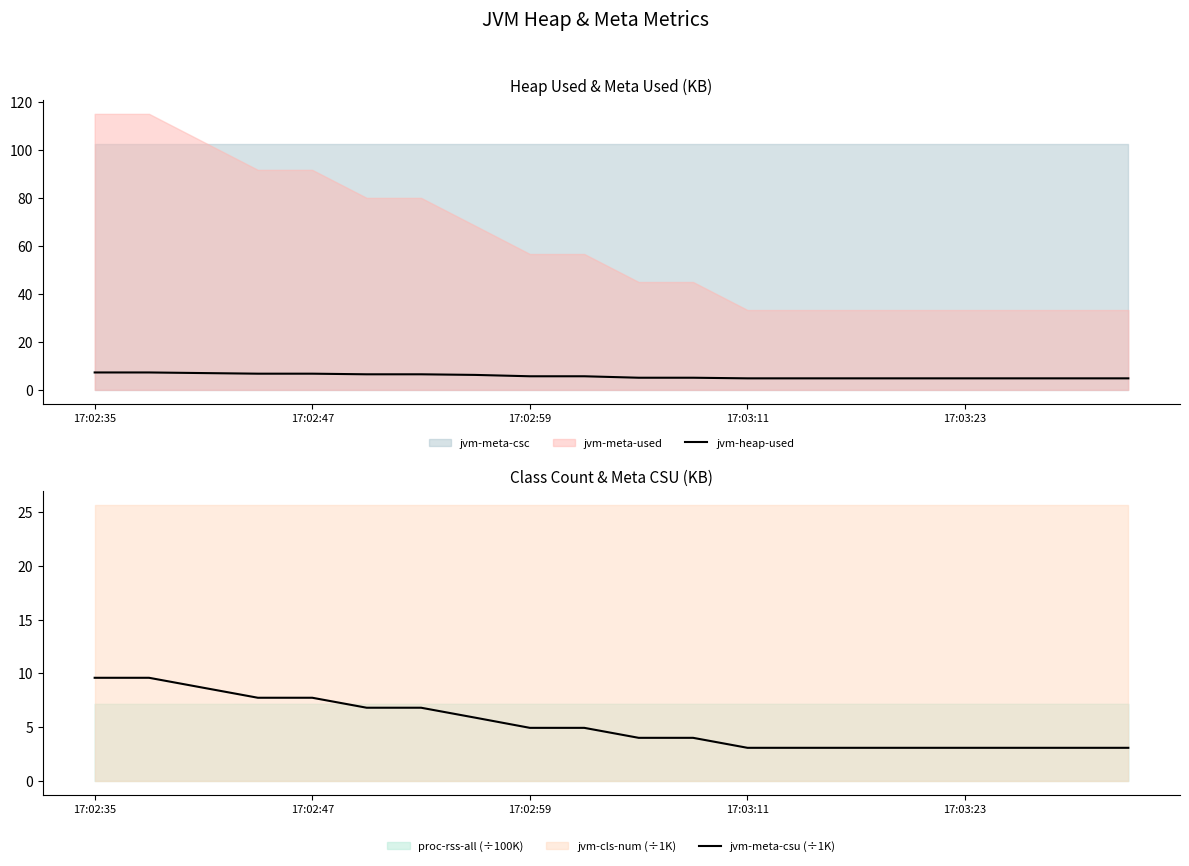

At which category is the sum across all series the highest?

17:02:35